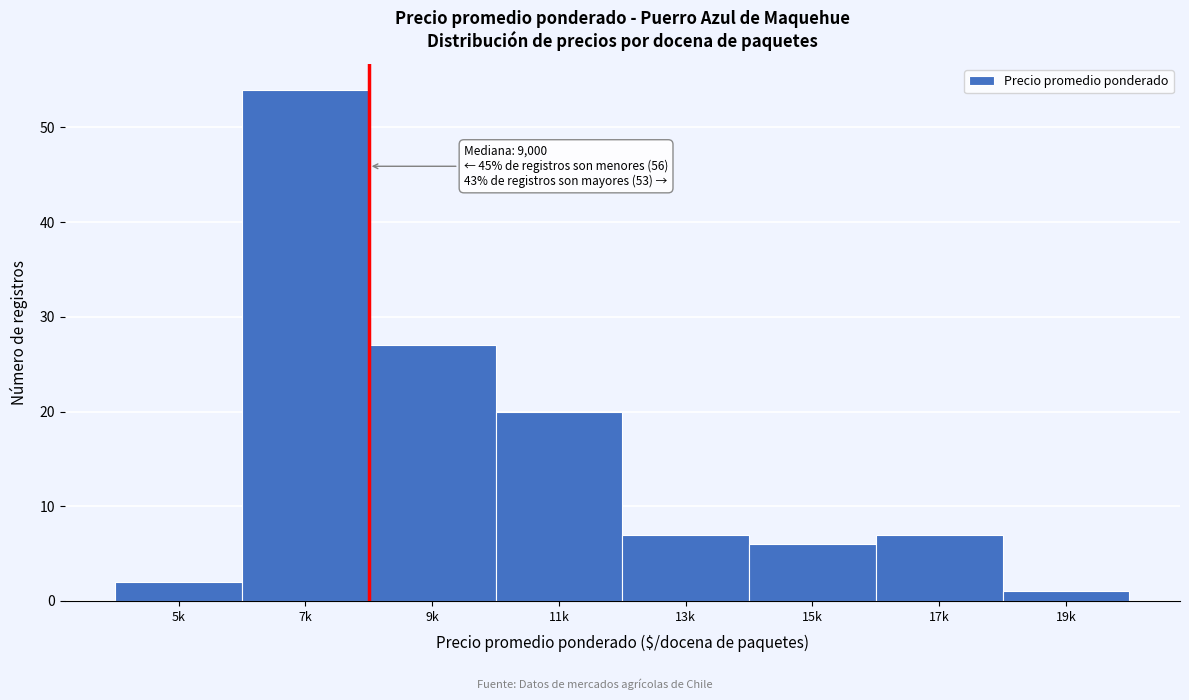

Reading right to left, transcribe all the data shown in this chart.

1	7	6	7	20	27	54	2